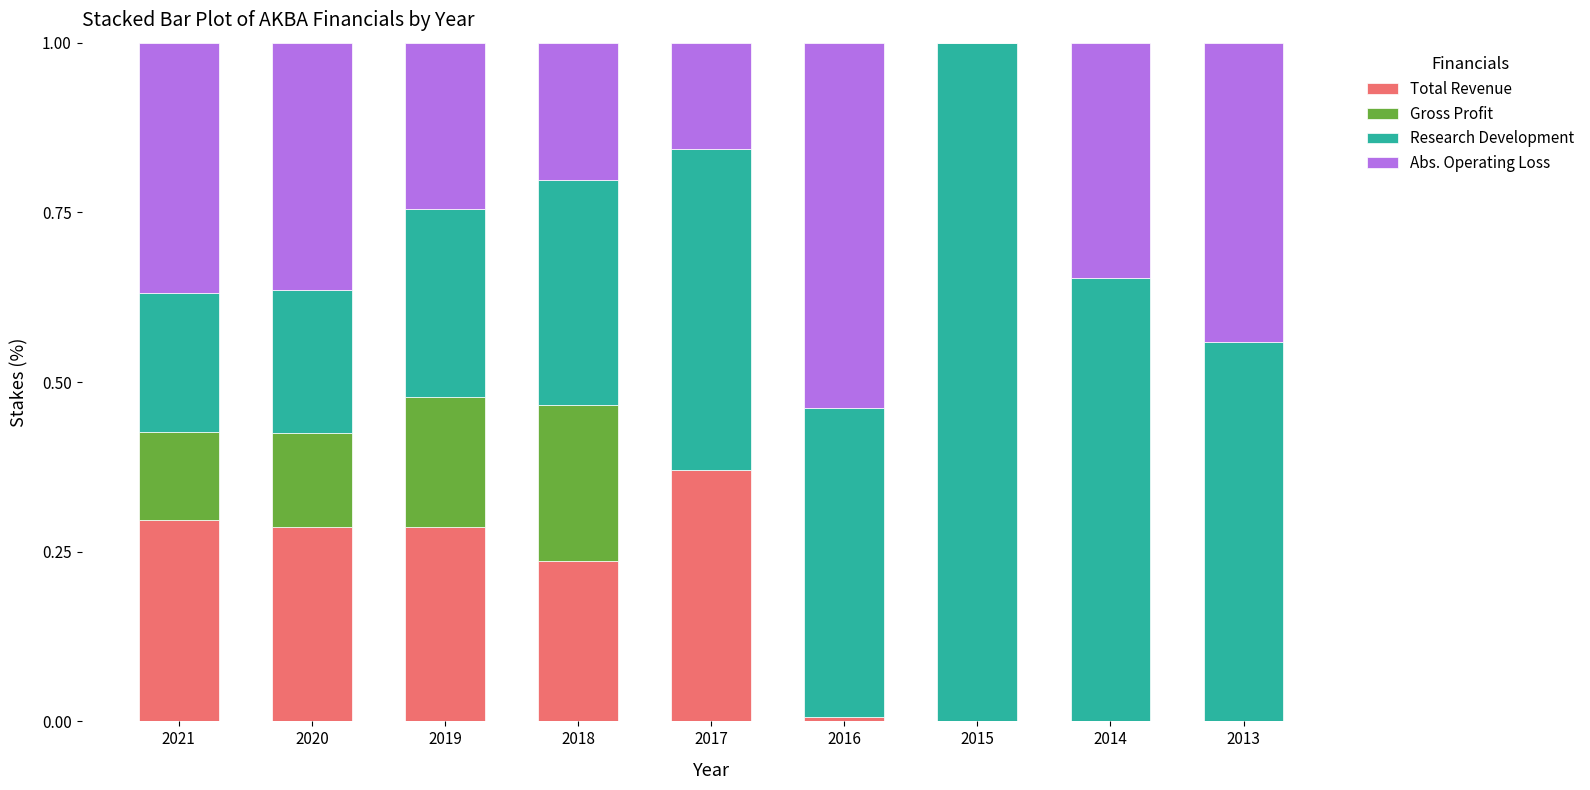

True or false: Total Revenue has a value of 0.3 at 2019.

True